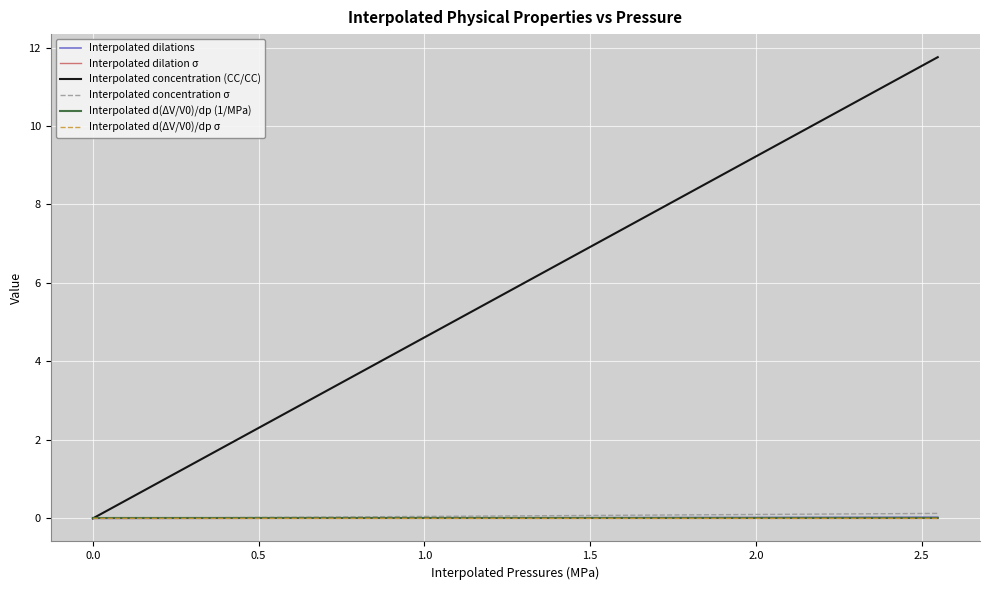

Which series has the widest spread of values?

Interpolated concentration (CC/CC)